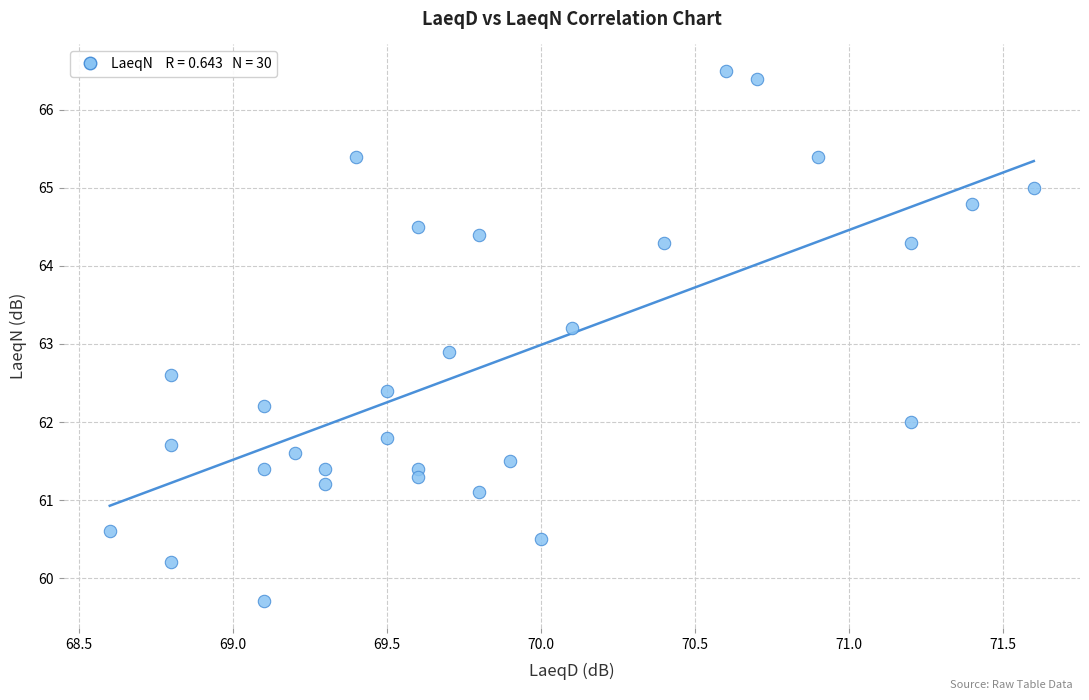

What Y value in the scatter plot is closest to 63?

62.9